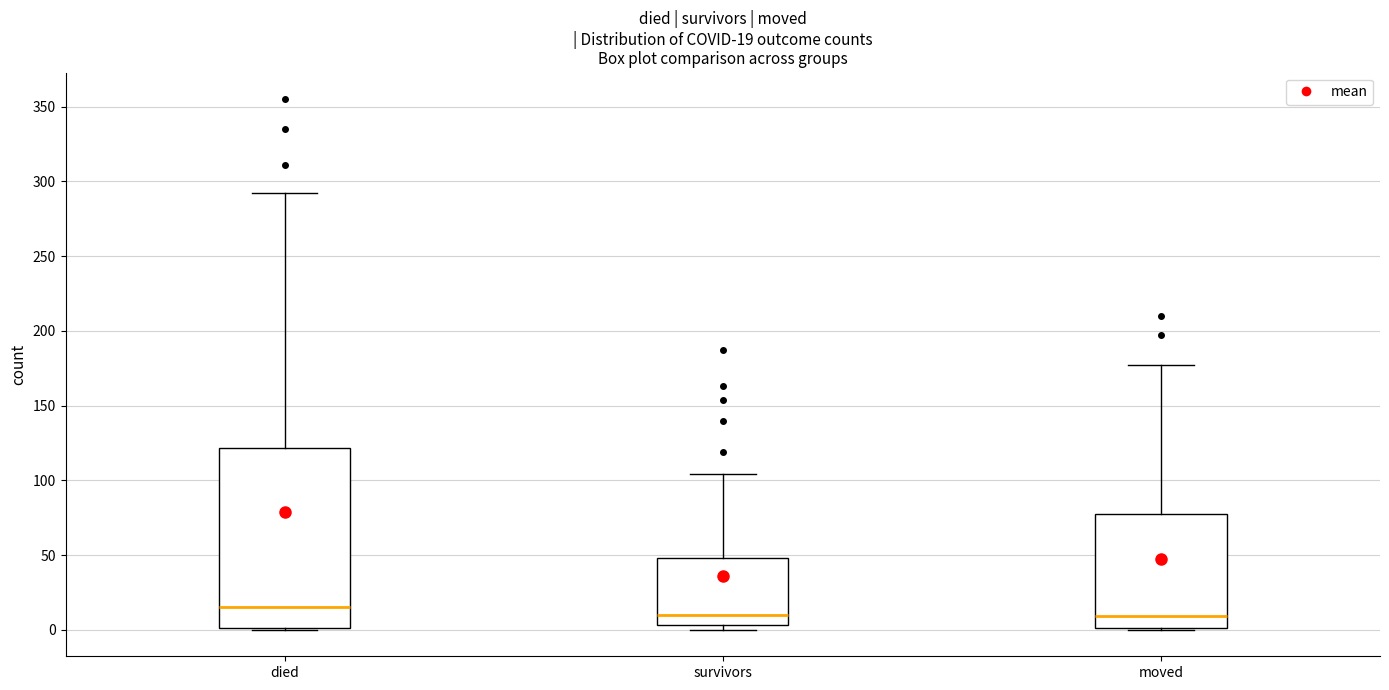

Which box is the tallest, from its lower edge to its upper edge?

died